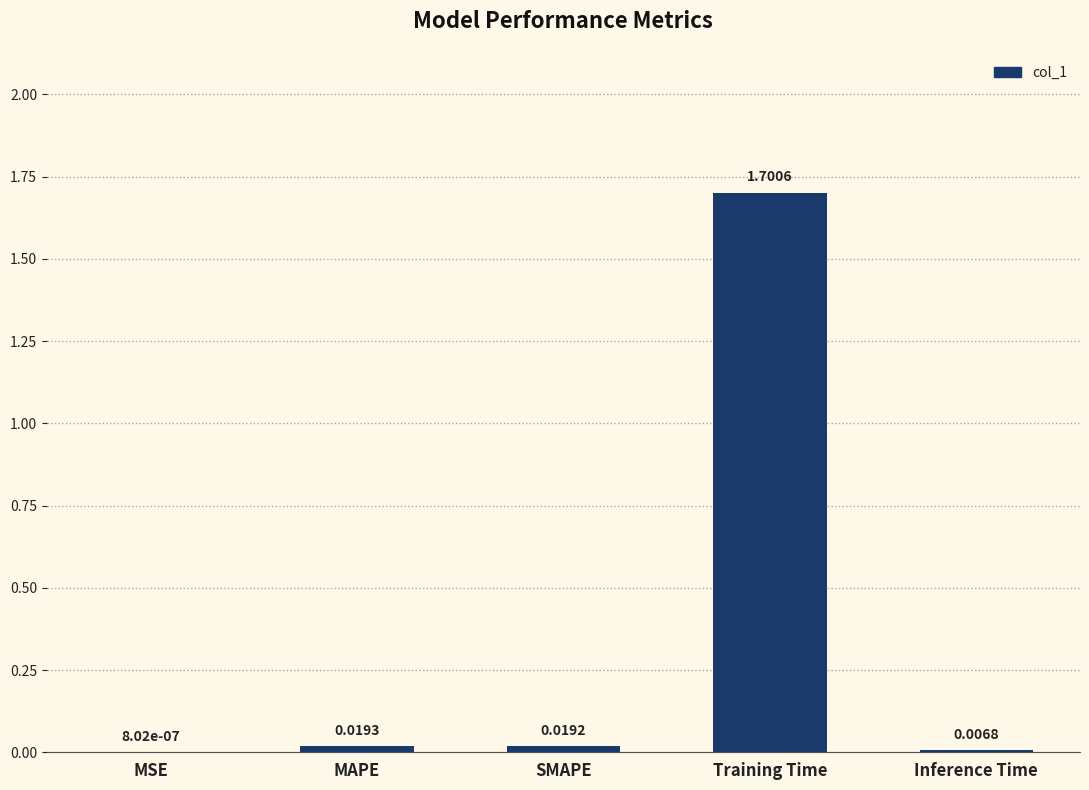

The value at Training Time is 1.0. True or false?

False